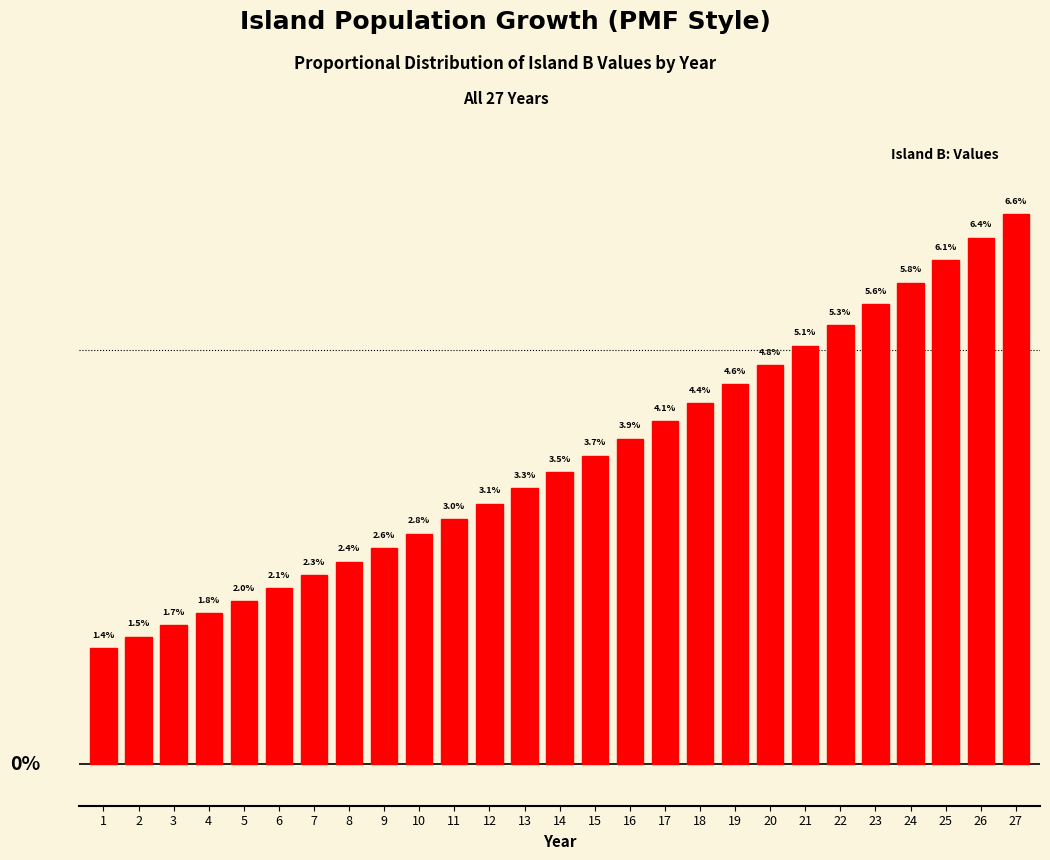

Rank the categories by value from lowest to highest.

1, 2, 3, 4, 5, 6, 7, 8, 9, 10, 11, 12, 13, 14, 15, 16, 17, 18, 19, 20, 21, 22, 23, 24, 25, 26, 27